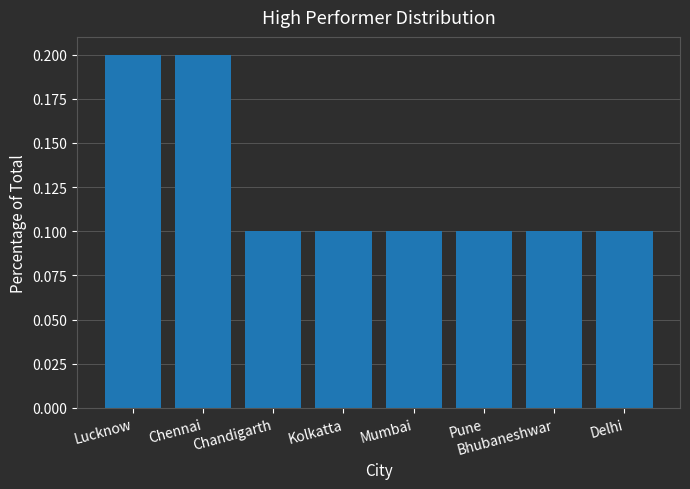

What position from the right is Chandigarth?

6